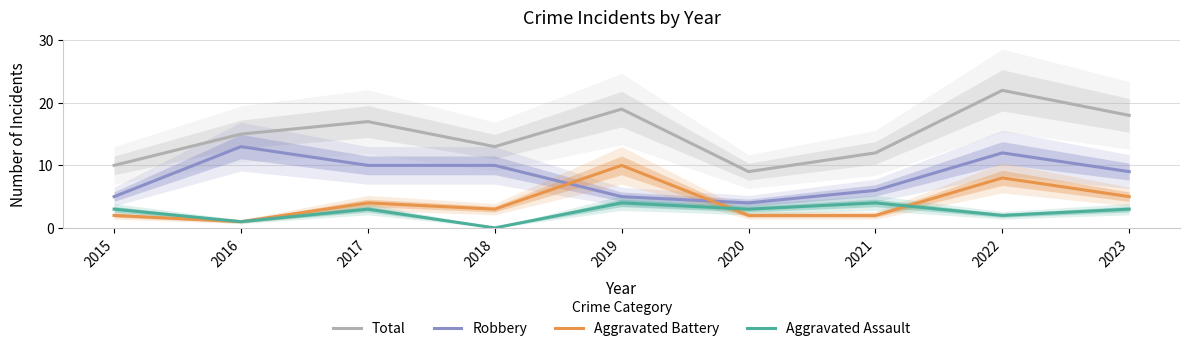

What is the sum of all Robbery values?

74